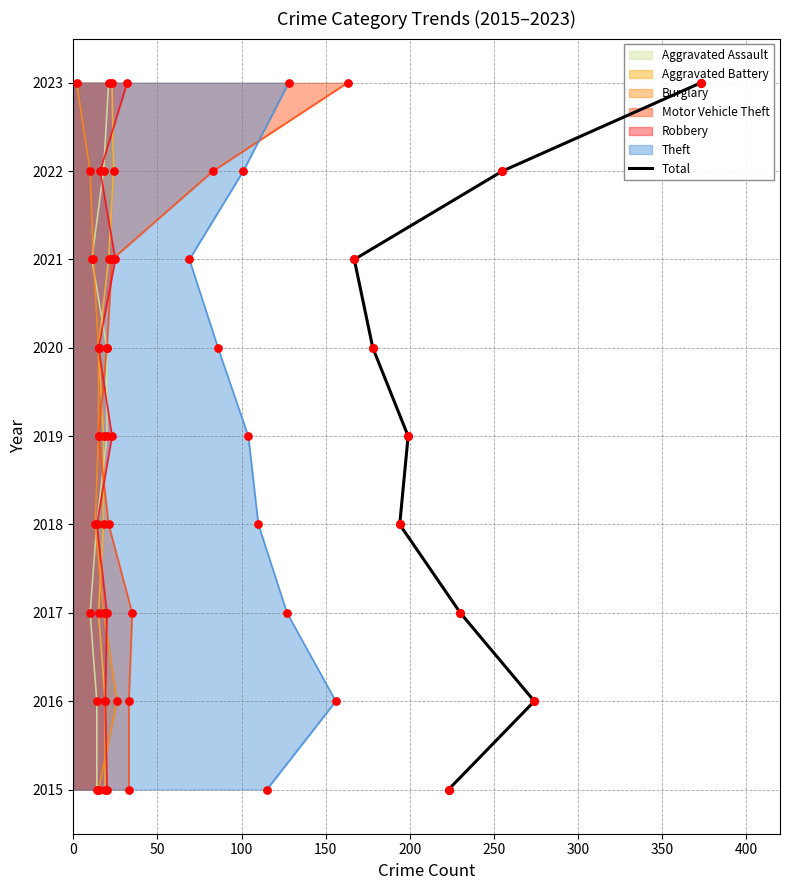

What is the change in value from 50 to 300?

+5